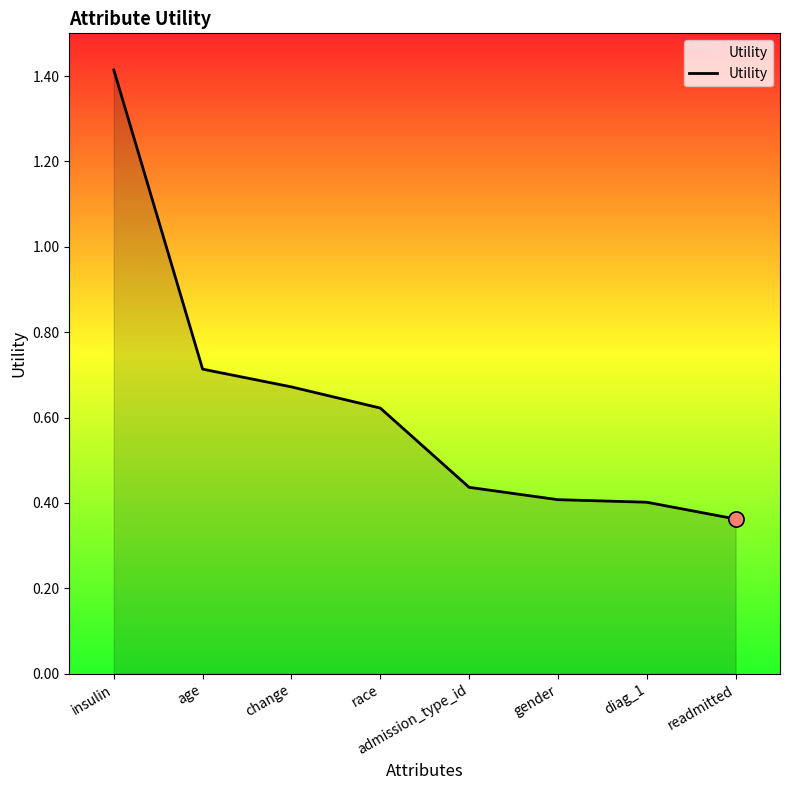

Between admission_type_id and diag_1, which is larger?

admission_type_id